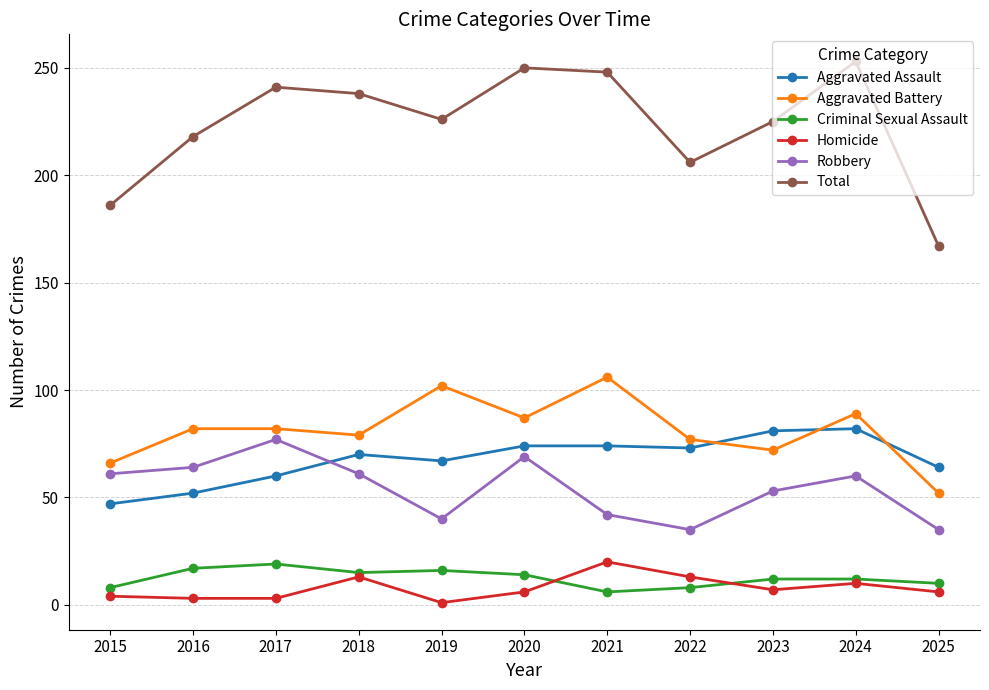

What is the value of the Criminal Sexual Assault point at the 6th from the left?

14